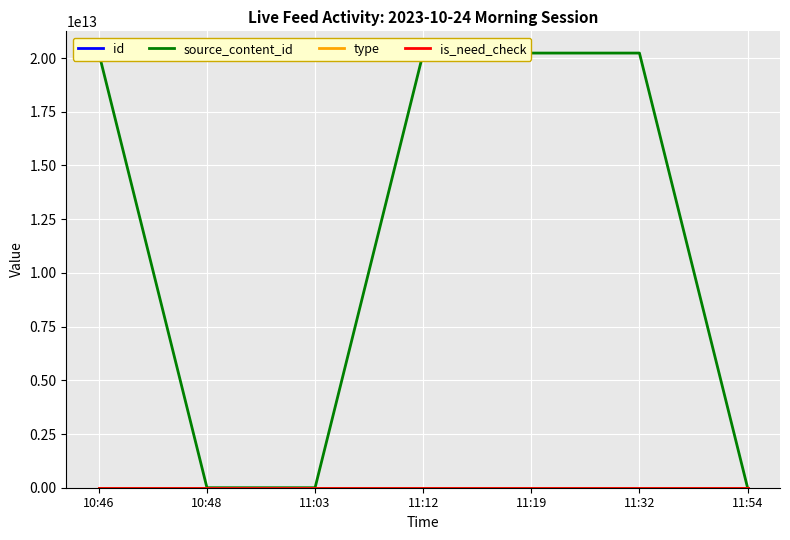

What position from the right is 11:03?

5